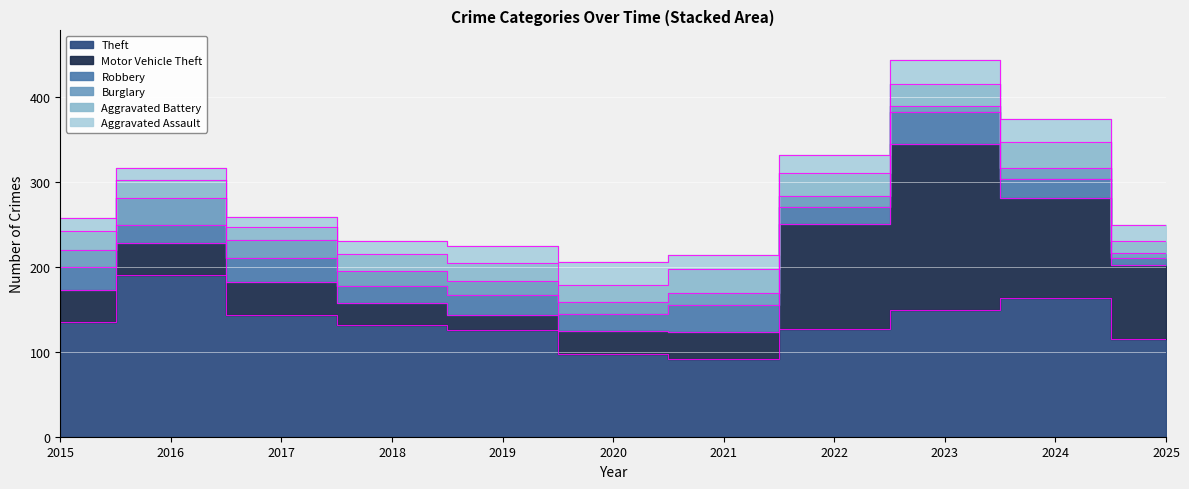

What is the smallest value displayed?

5